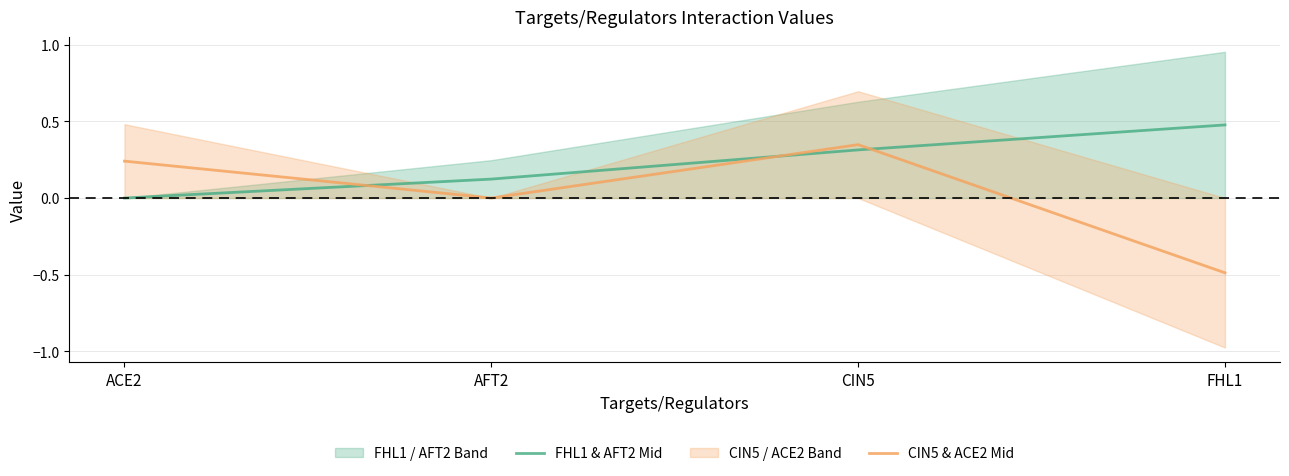

Is the value of FHL1 & AFT2 Mid at FHL1 greater than the value of CIN5 & ACE2 Mid at AFT2?

Yes